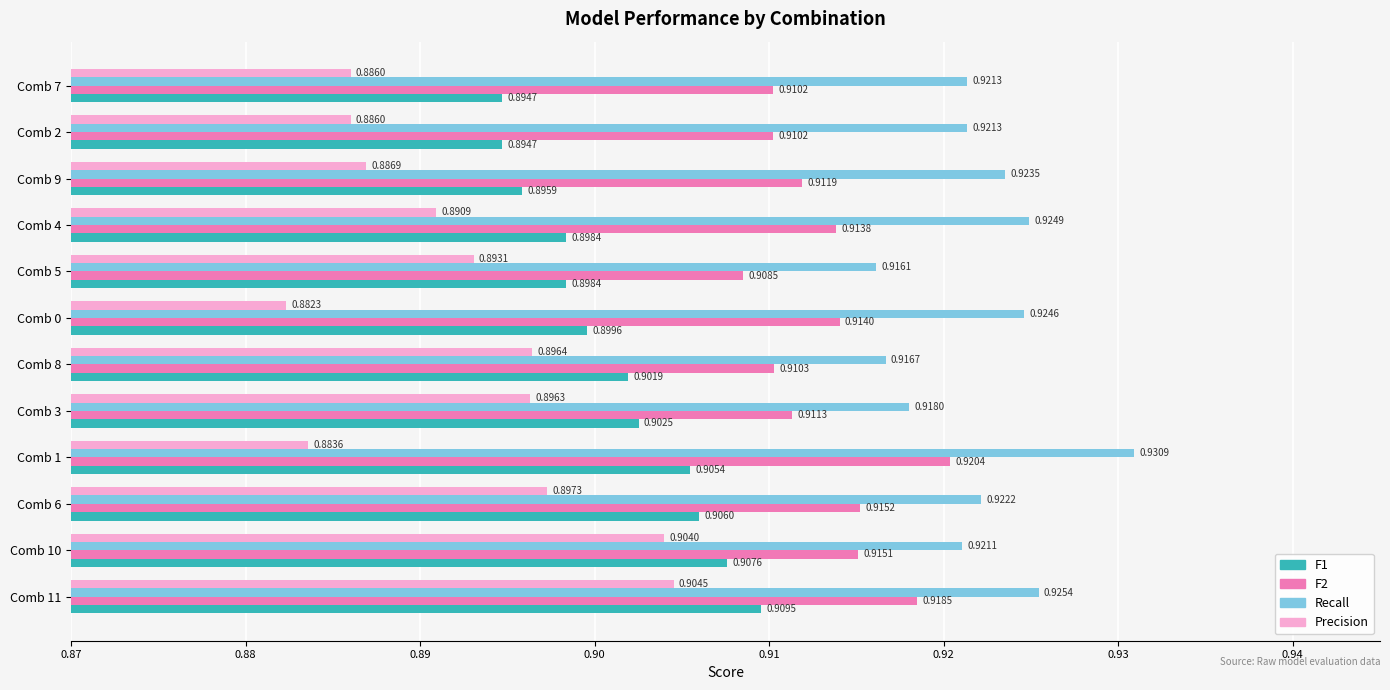

What are all the series names shown in the legend?

F1, F2, Recall, Precision